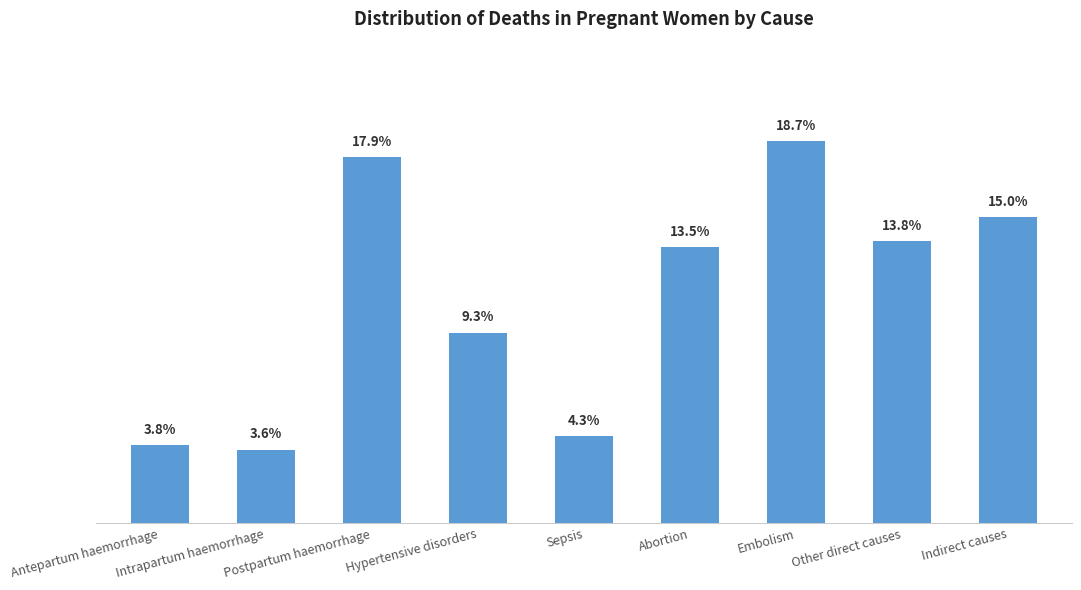

What is the difference between the values at Embolism and Antepartum haemorrhage?

0.1